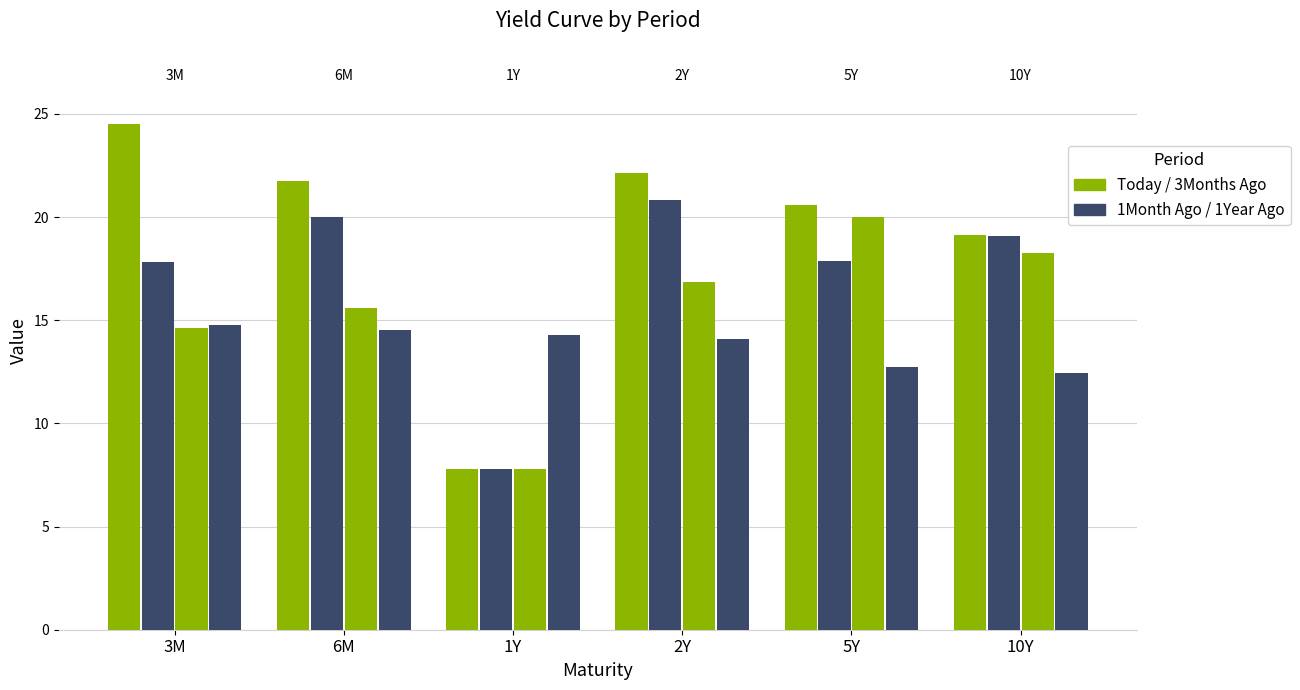

At which category is the sum across all series the highest?

2Y